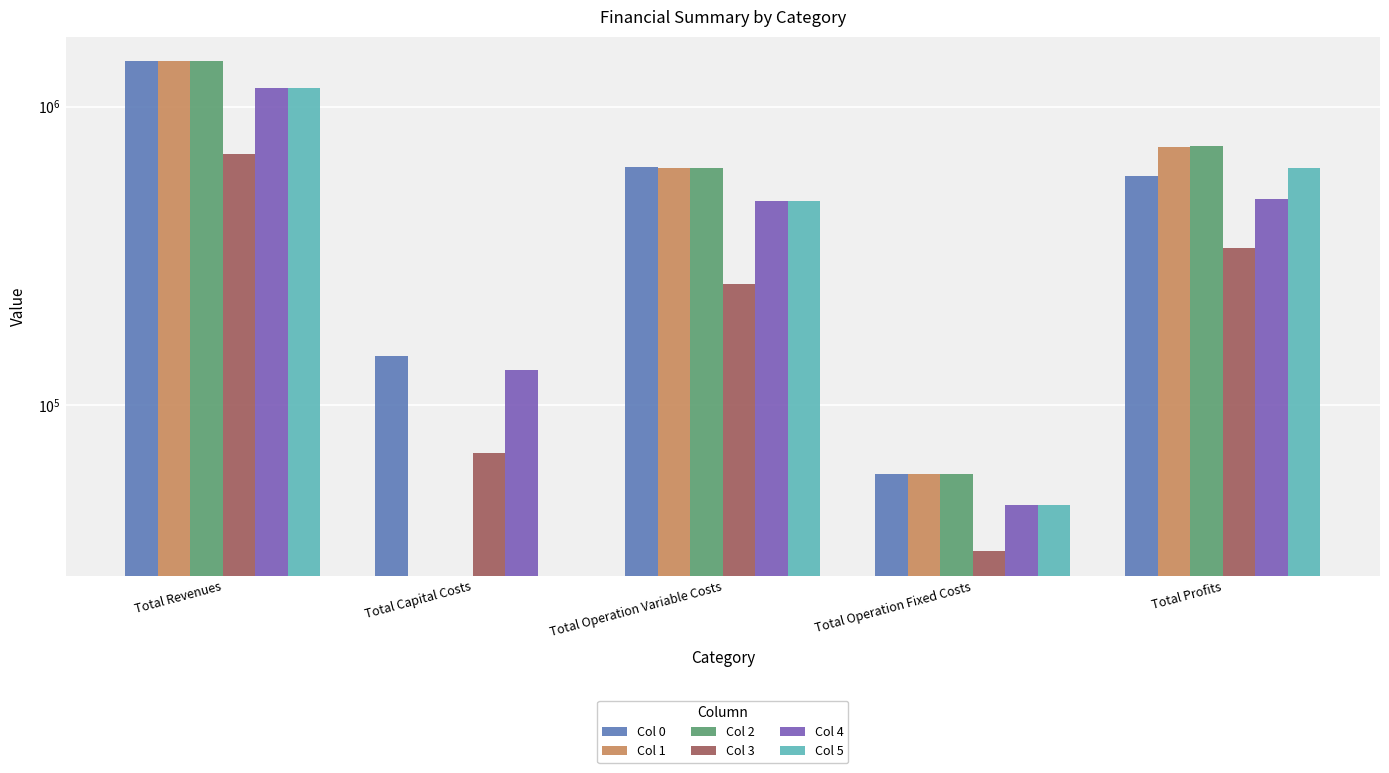

What value does the Col 0 series have at Total Capital Costs?

146080.0